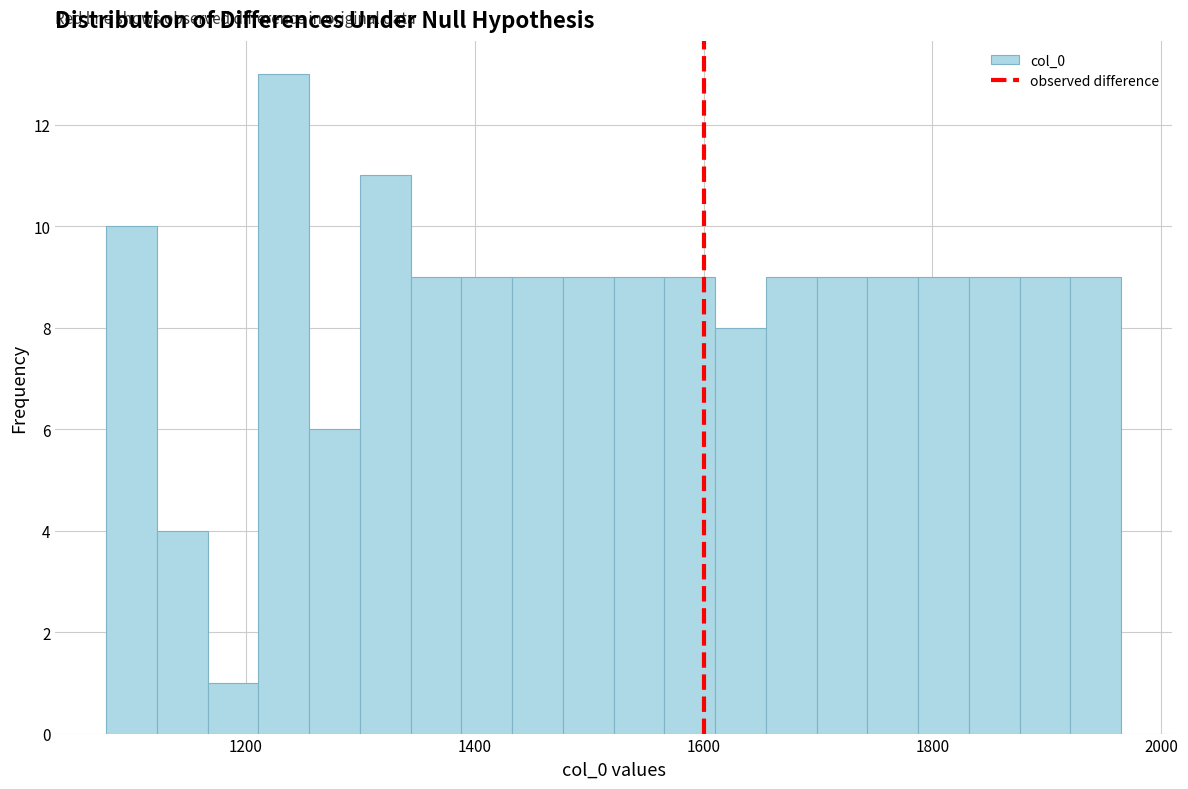

Read against the x-axis, roughly where is the centre of the tallest bar?

1240